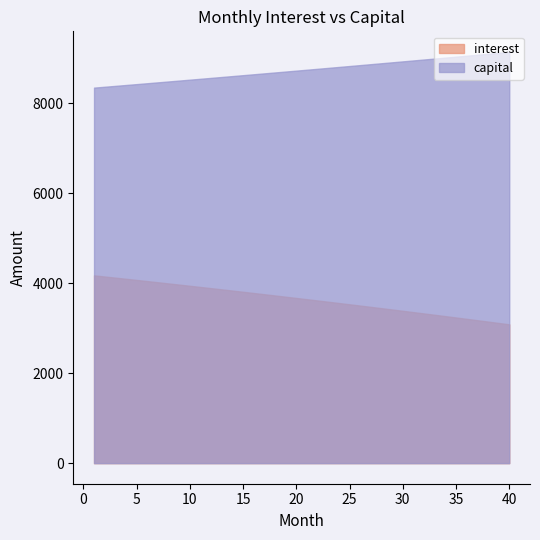

Does the chart have visible grid lines?

No